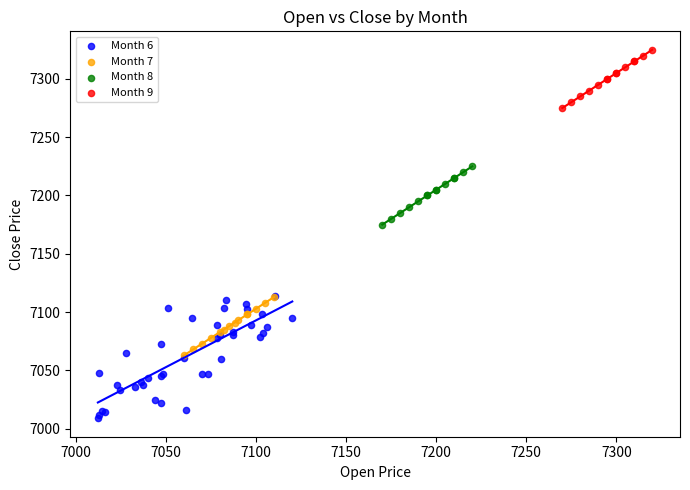

Which series has the largest Y range (max minus min)?

Month 6